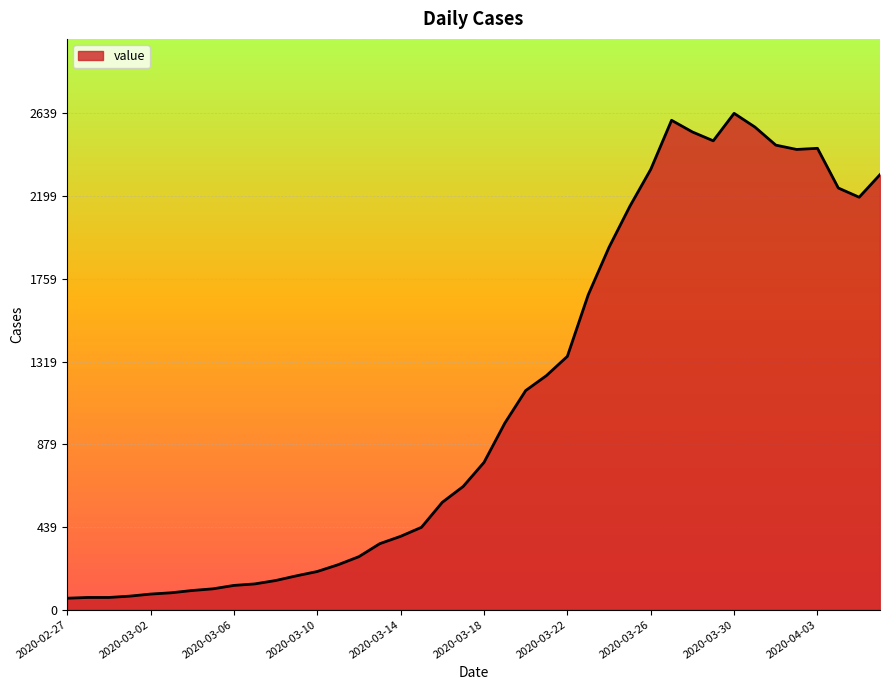

What is the maximum value shown in the chart?

2639